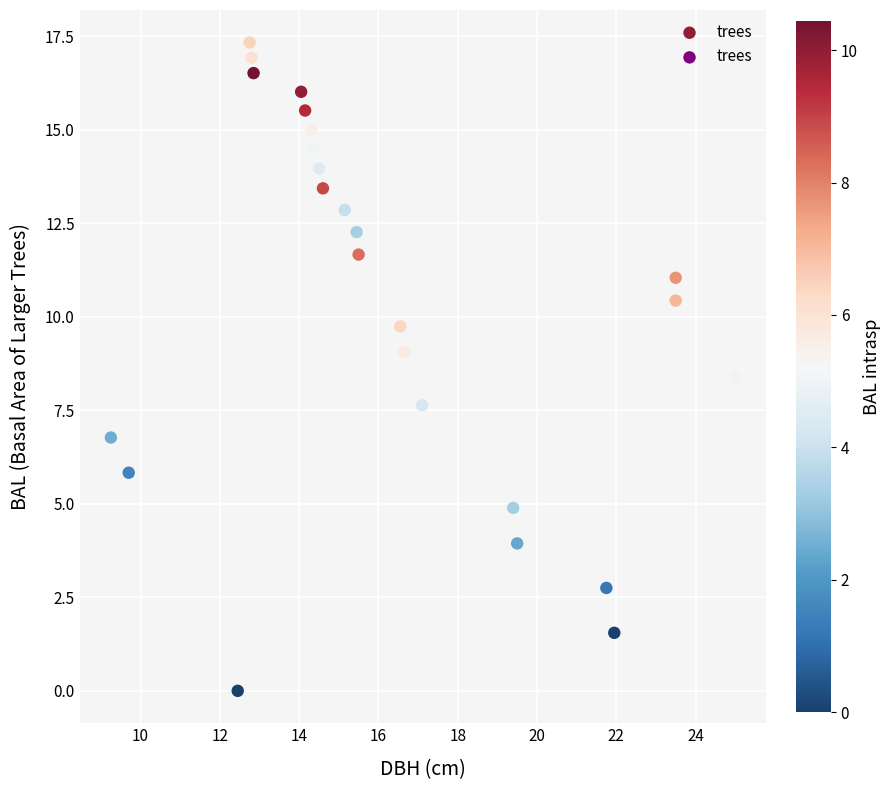

What is the range of X values (max minus min)?

15.8